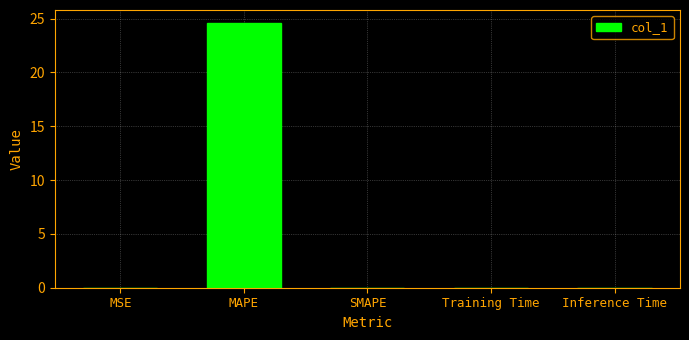

The chart shows a value of 24.6 at MAPE. True or false?

True